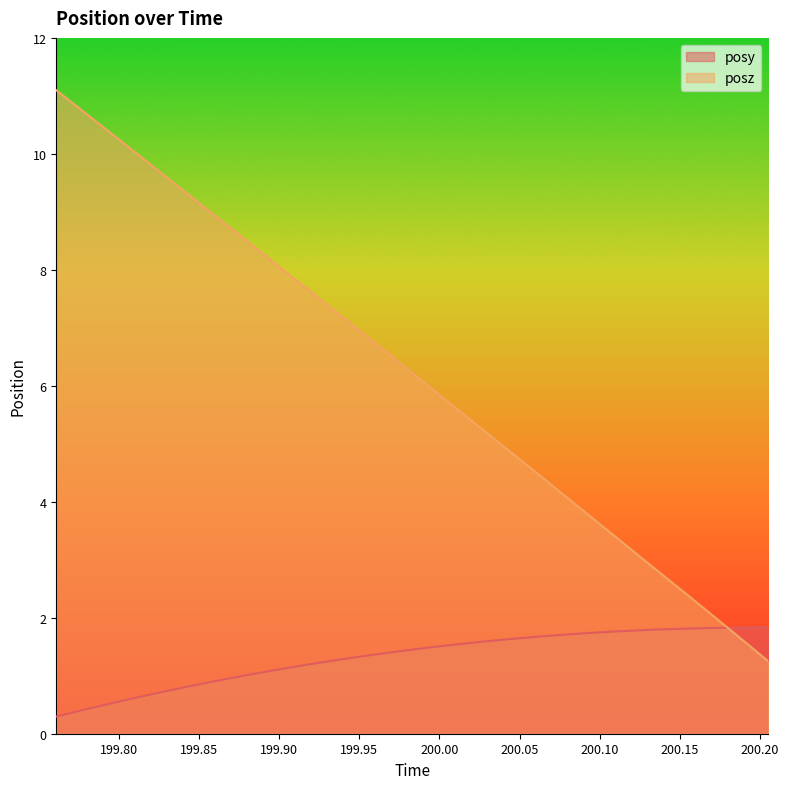

Reading right to left, transcribe all the data shown in this chart.

posy: 1.8	1.8	1.8	1.8	1.8	1.8	1.8	1.8	1.7	1.7	1.7	1.7	1.6	1.6	1.5	1.5	1.5	1.4	1.3	1.3	1.2	1.2	1.1	1.0	1.0	0.9	0.8	0.7	0.7	0.6	0.5	0.4	0.3
posz: 1.2	1.6	1.9	2.2	2.5	2.8	3.1	3.4	3.8	4.1	4.4	4.7	5.0	5.3	5.6	5.9	6.2	6.5	6.8	7.1	7.5	7.8	8.1	8.4	8.7	9.0	9.3	9.6	9.9	10.2	10.5	10.8	11.1